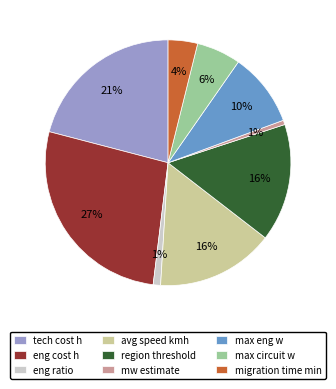

True or false: mw estimate accounts for 1% of the total.

True